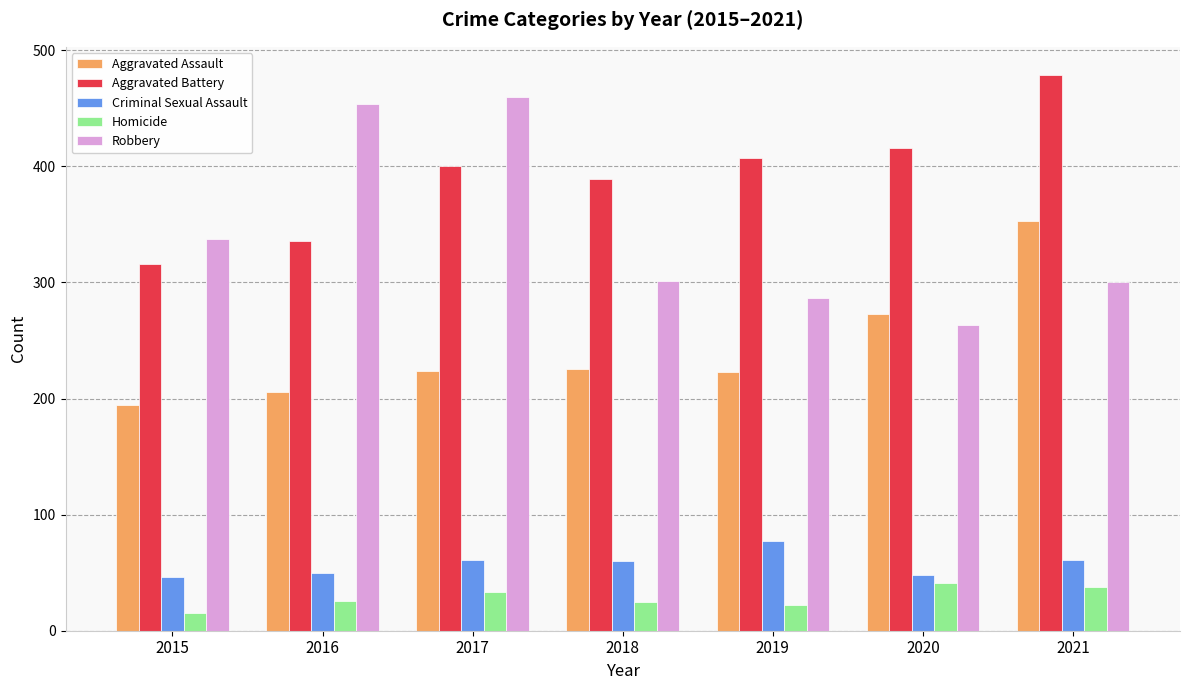

What is the difference between the Robbery values at 2018 and 2016?

153